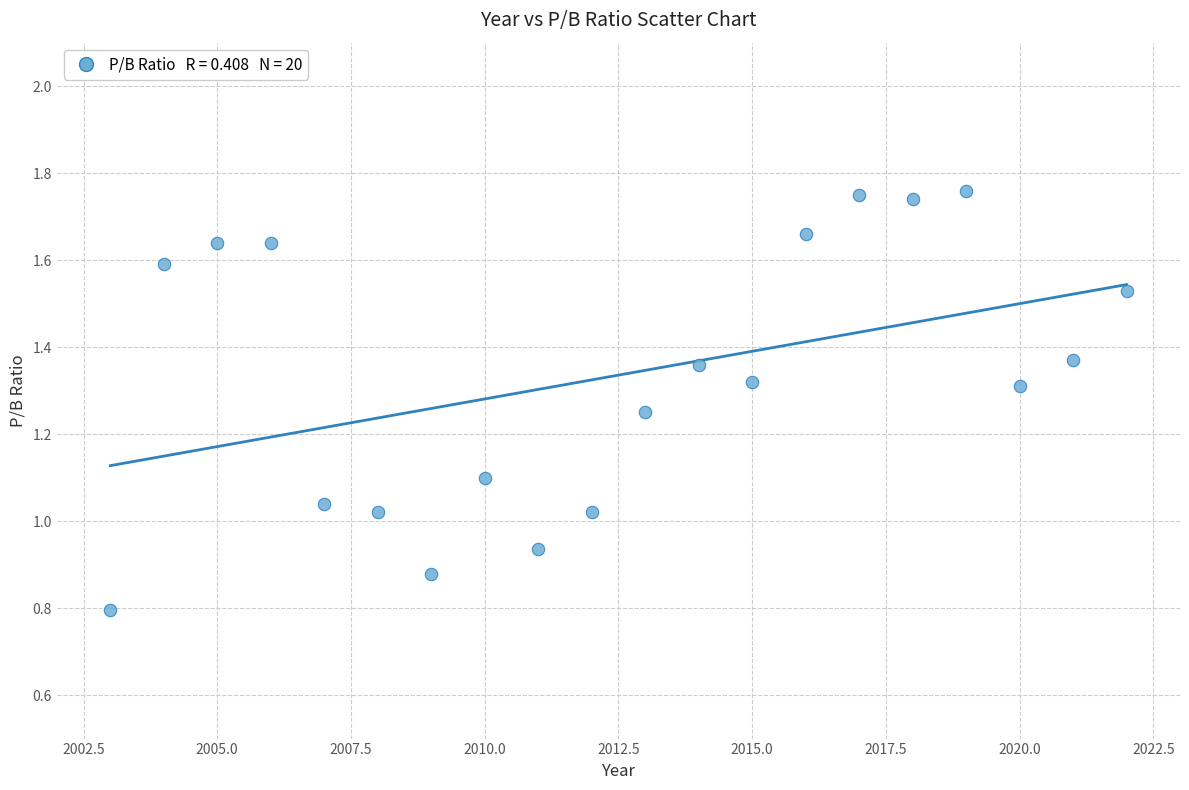

What is the range of X values (max minus min)?

19.0